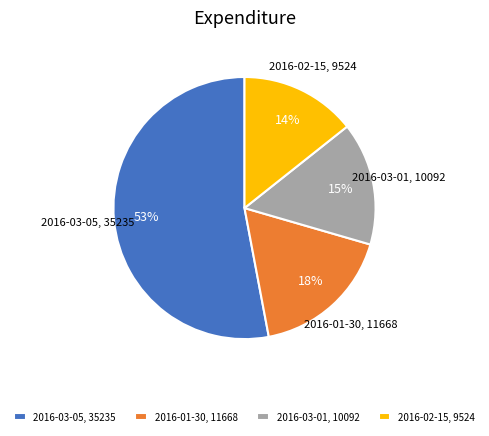

True or false: 2016-01-30, 11668 accounts for 18% of the total.

True